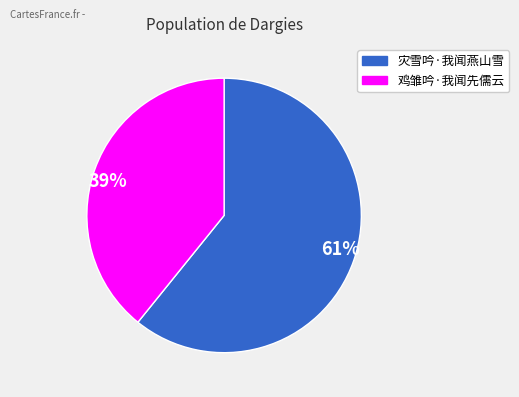

What is the majority slice?

灾雪吟·我闻燕山雪